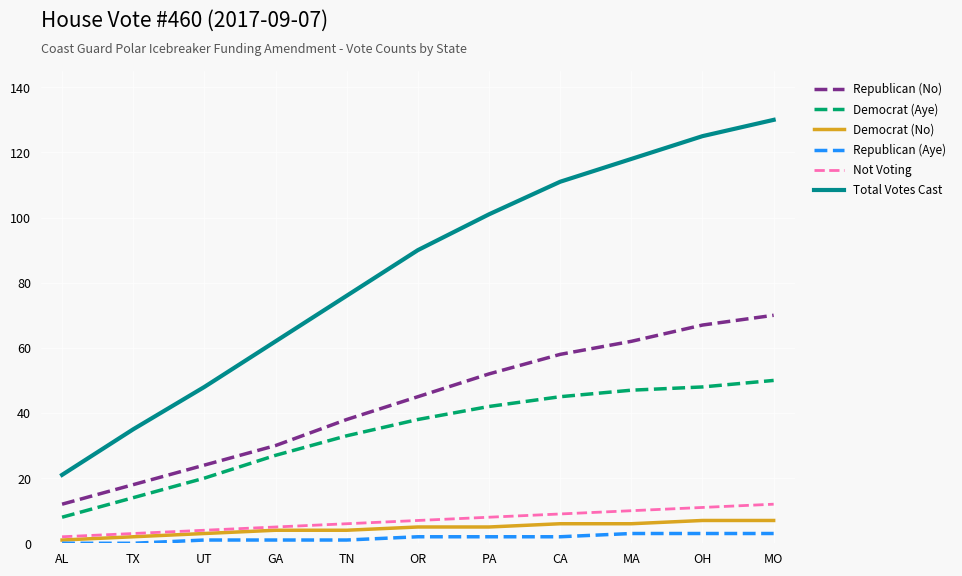

Reading right to left, list all the values displayed in this chart.

Republican (No): MO=70	OH=67	MA=62	CA=58	PA=52	OR=45	TN=38	GA=30	UT=24	TX=18	AL=12
Democrat (Aye): MO=50	OH=48	MA=47	CA=45	PA=42	OR=38	TN=33	GA=27	UT=20	TX=14	AL=8
Democrat (No): MO=7	OH=7	MA=6	CA=6	PA=5	OR=5	TN=4	GA=4	UT=3	TX=2	AL=1
Republican (Aye): MO=3	OH=3	MA=3	CA=2	PA=2	OR=2	TN=1	GA=1	UT=1	TX=0	AL=0
Not Voting: MO=12	OH=11	MA=10	CA=9	PA=8	OR=7	TN=6	GA=5	UT=4	TX=3	AL=2
Total Votes Cast: MO=130	OH=125	MA=118	CA=111	PA=101	OR=90	TN=76	GA=62	UT=48	TX=35	AL=21